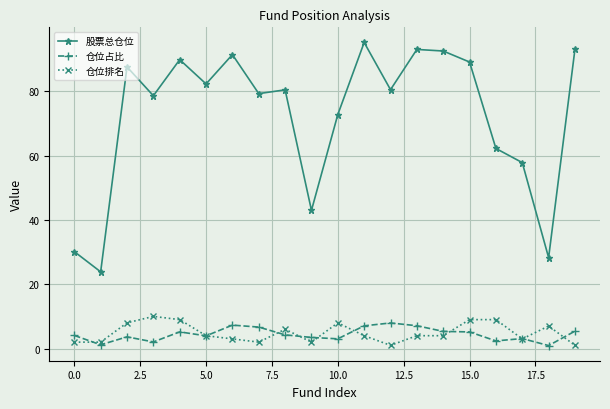

True or false: 仓位排名 and 股票总仓位 intersect in this chart.

False